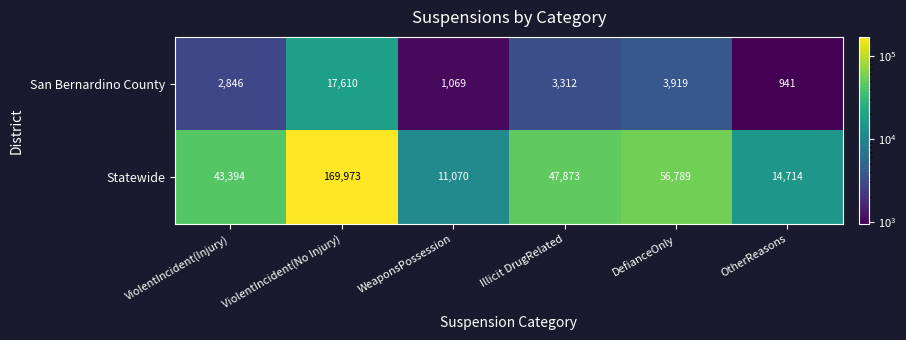

Where does the Statewide series first go above 47873?

ViolentIncident(No Injury)